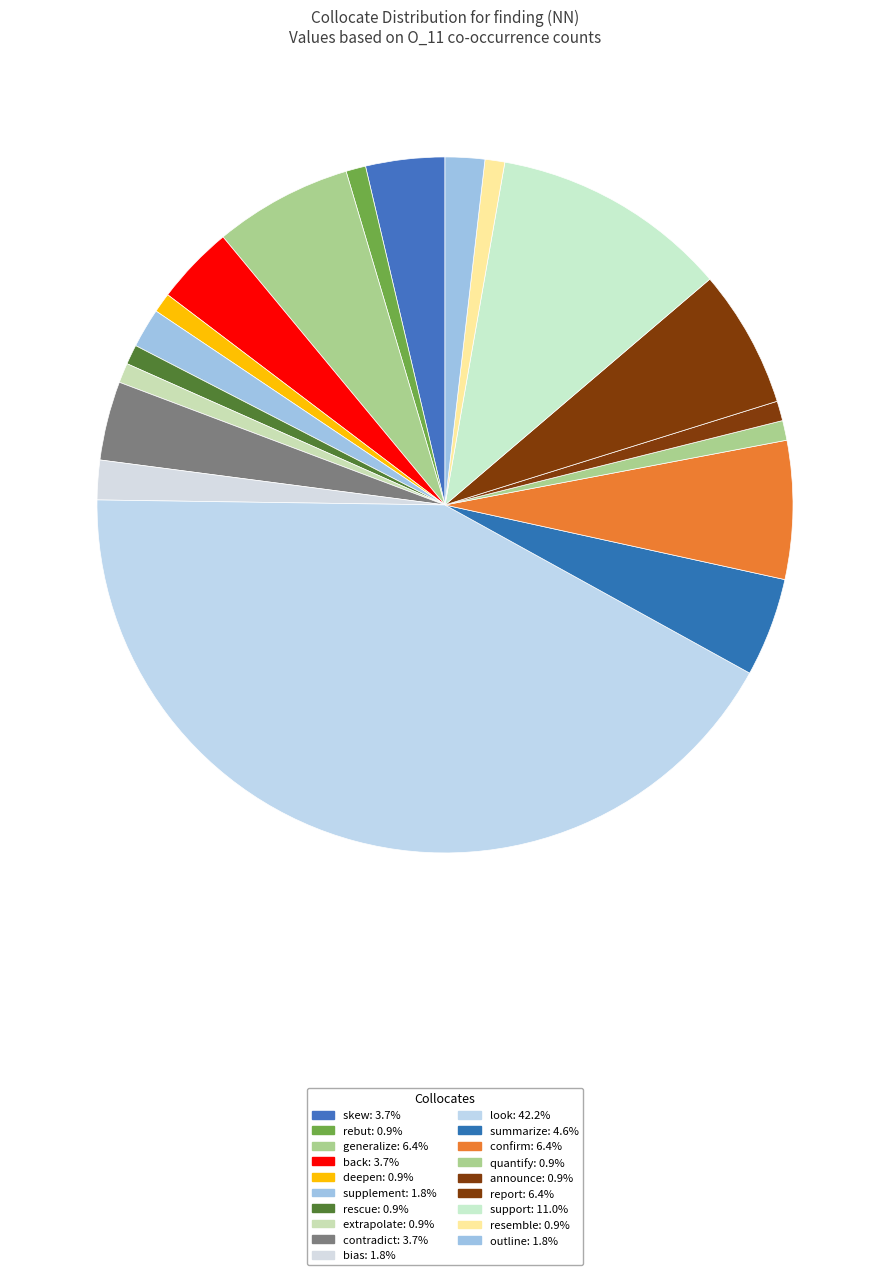

Is it true that contradict is 4% of the pie?

True